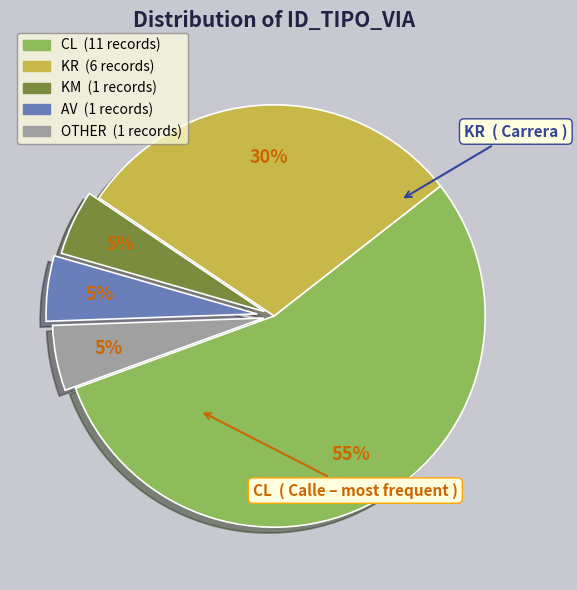

What is the majority slice?

CL